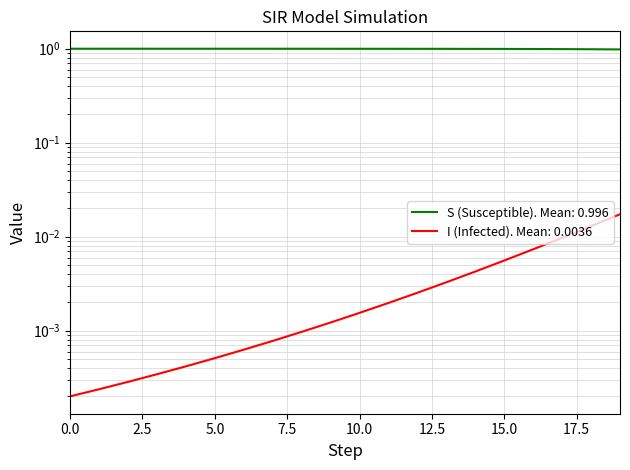

True or false: I and S cross at least once.

False